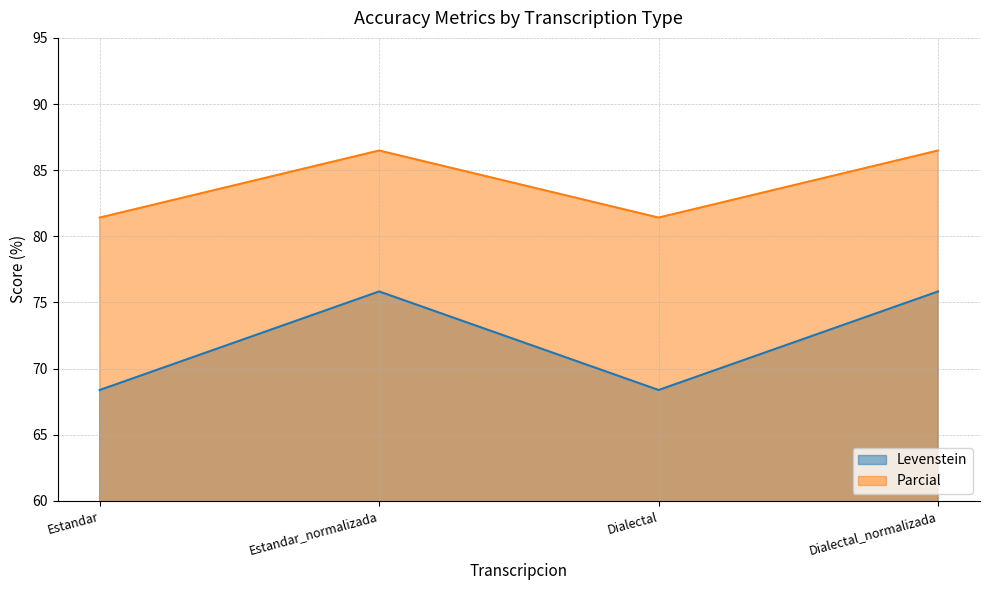

How many lines are shown in the chart?

2